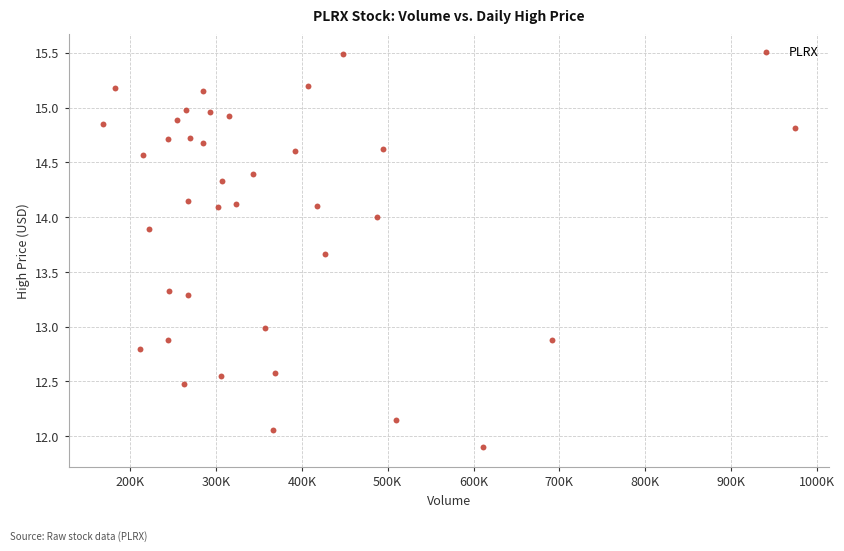

What is the range of X values (max minus min)?

805600.0